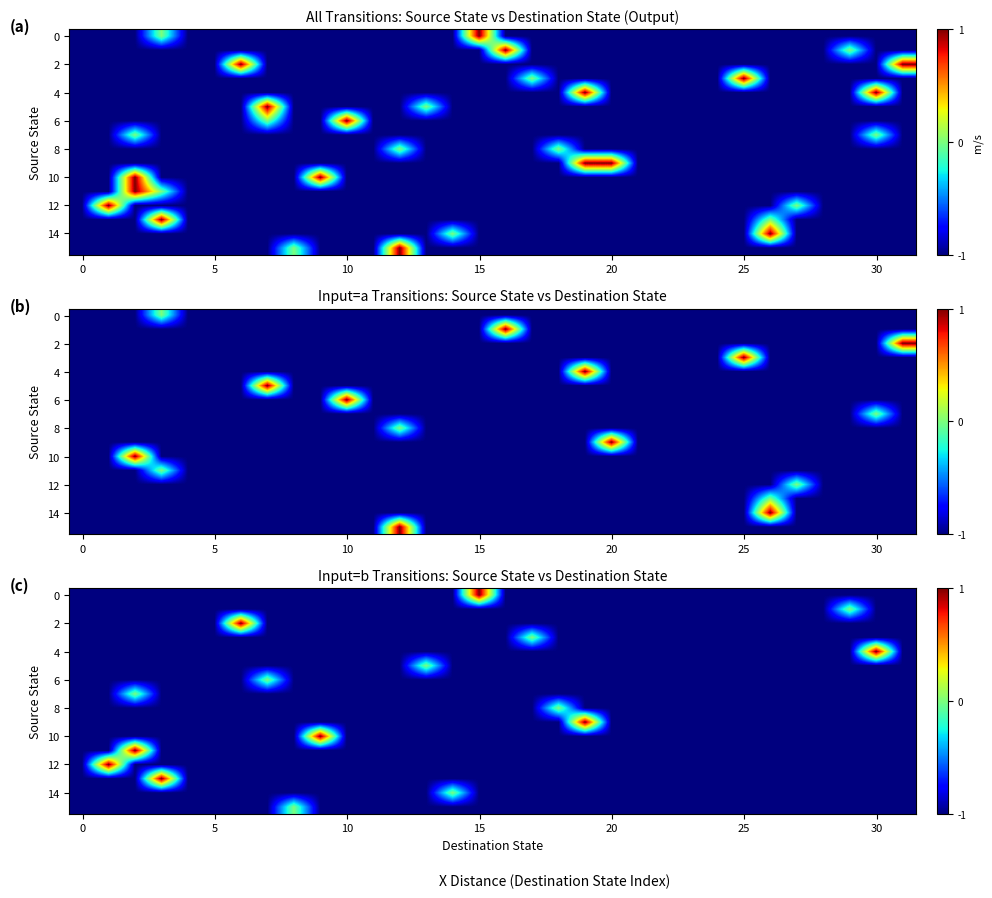

How many distinct data groups are displayed?

16